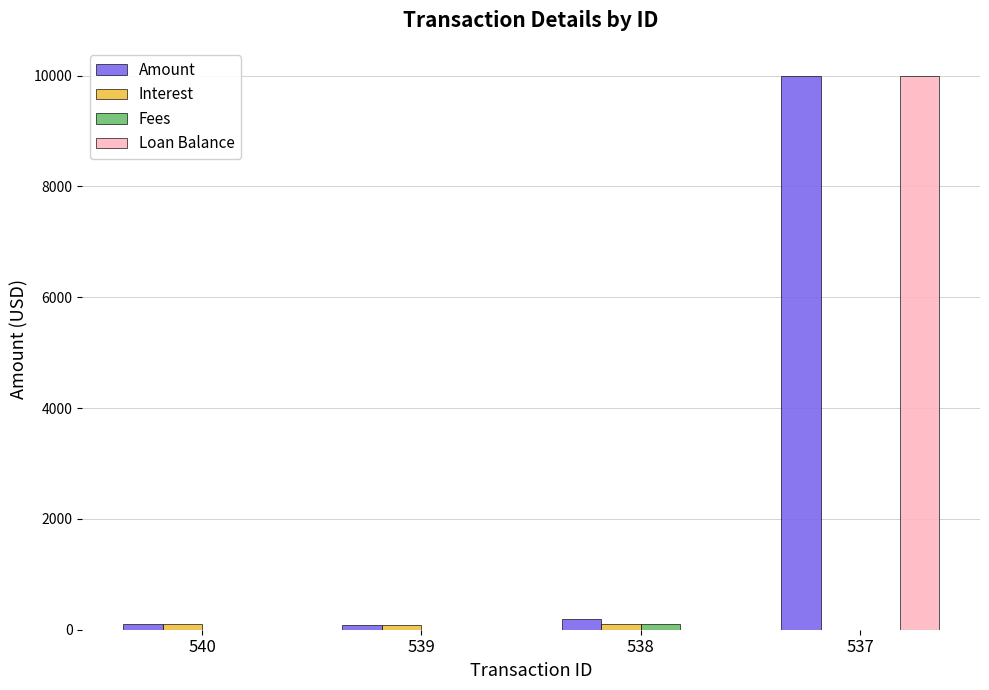

True or false: Loan Balance has a value of 4260.8 at 540.

False